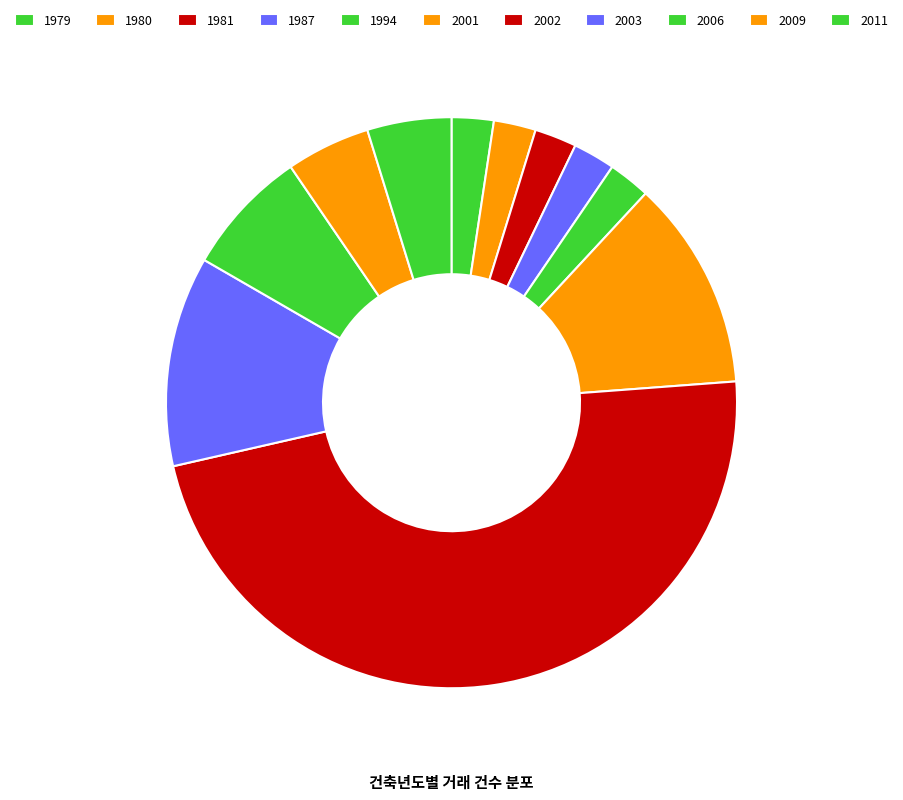

How many slices are in this pie chart?

11